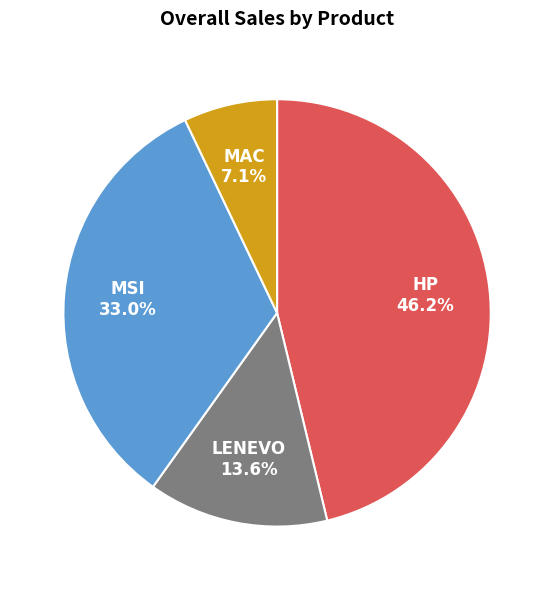

The MSI slice represents 33% of the pie. True or false?

True